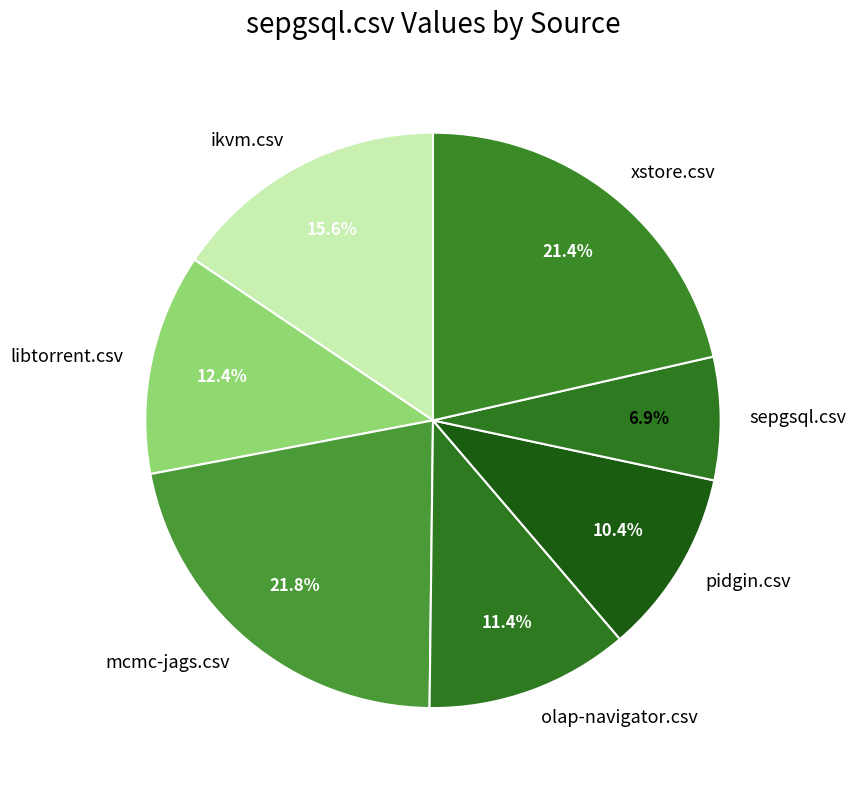

To the nearest percent, what is the difference between the largest and smallest slice percentages?

15%